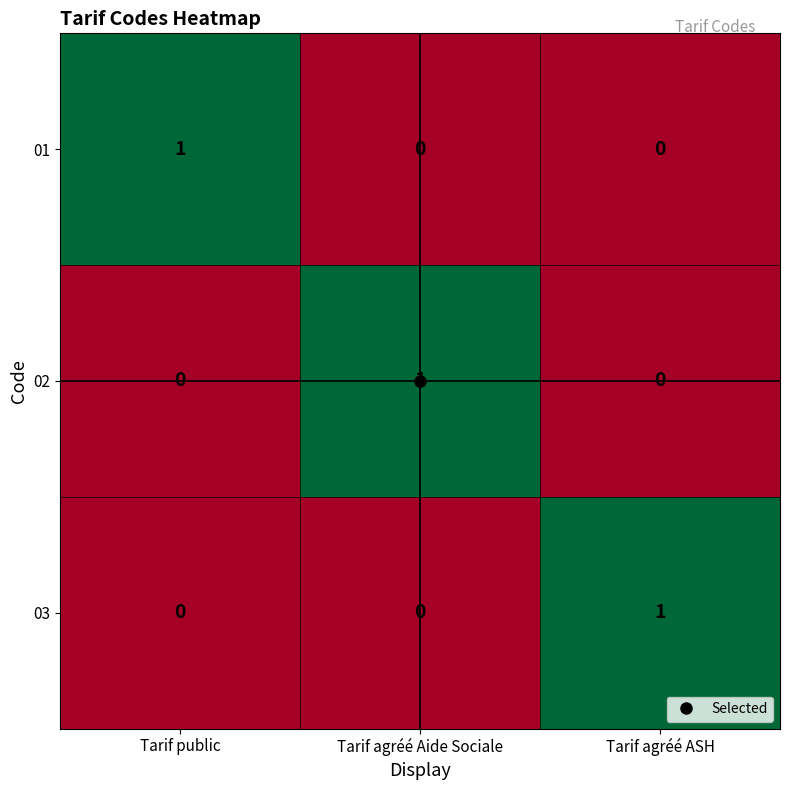

At how many categories does at least one series exceed 0?

3